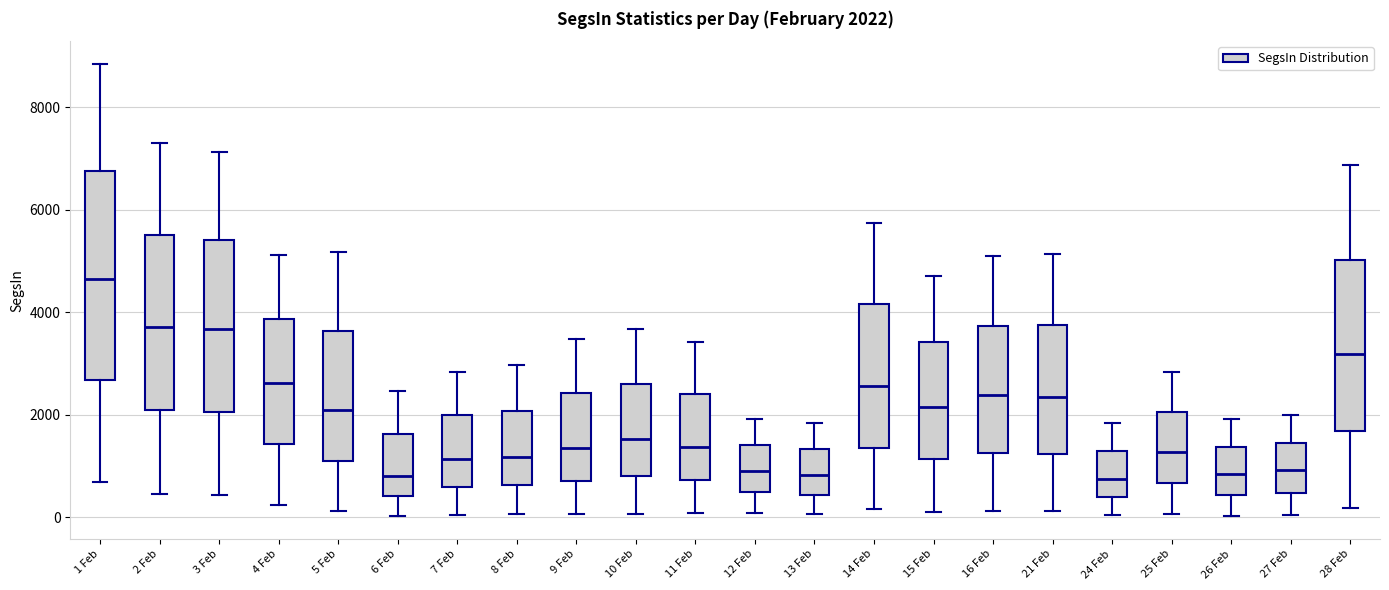

Which box has the highest median line?

1 Feb